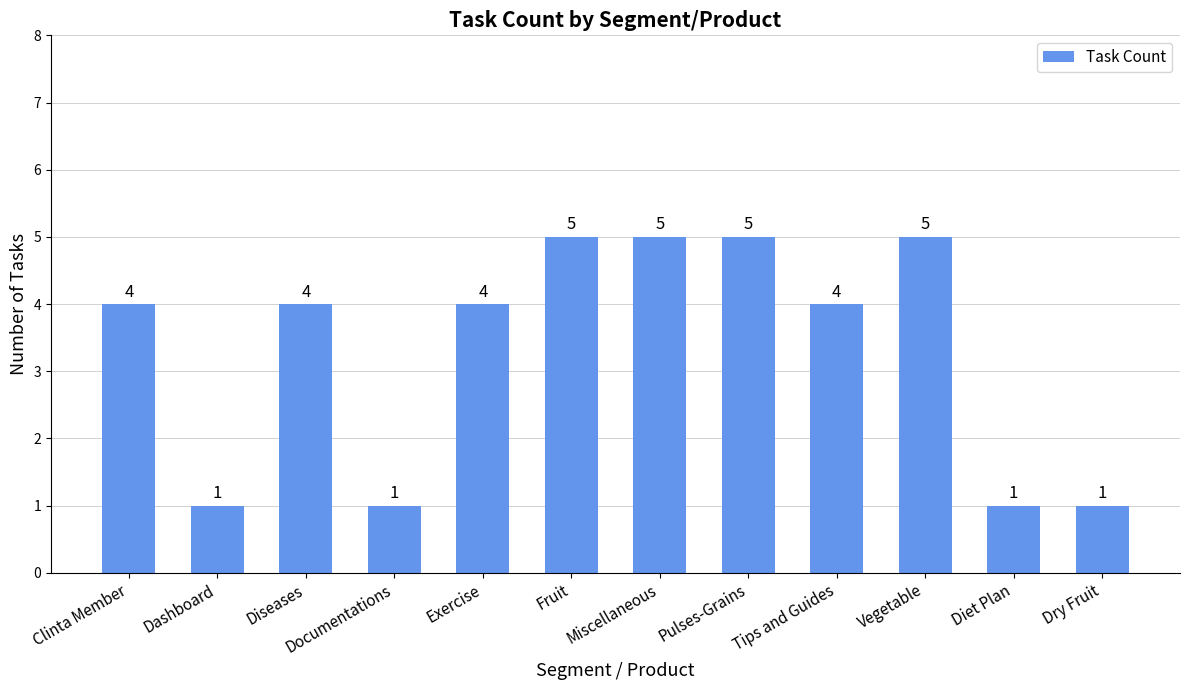

Does the chart contain any negative values?

No